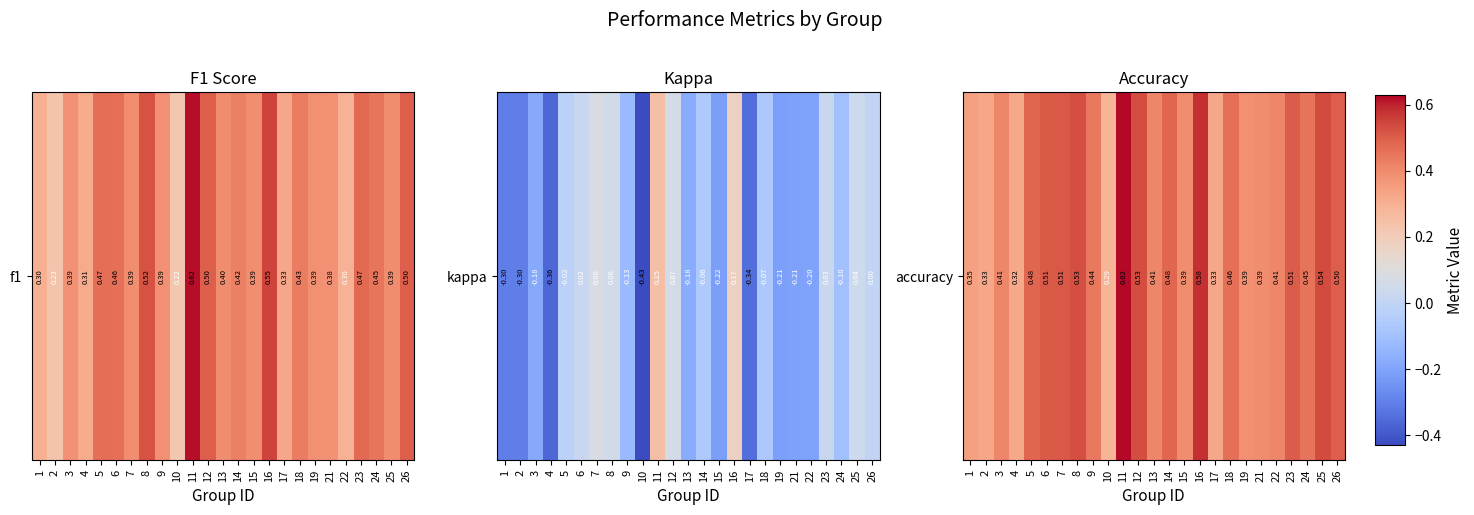

What is the change in value from 21 to 23?

+0.1